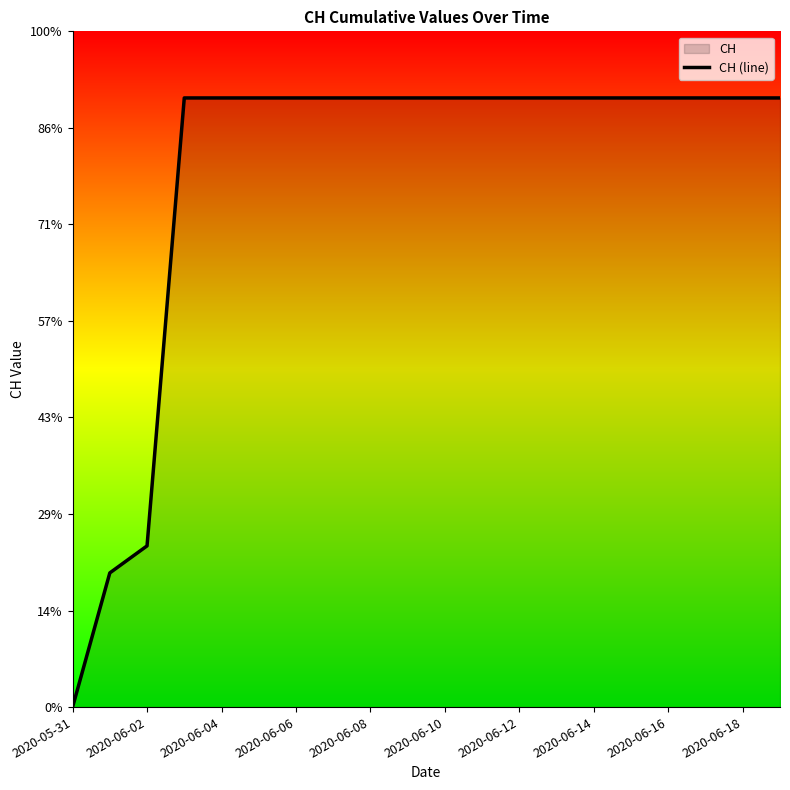

The chart shows a value of 631 at 2020-06-18. True or false?

True